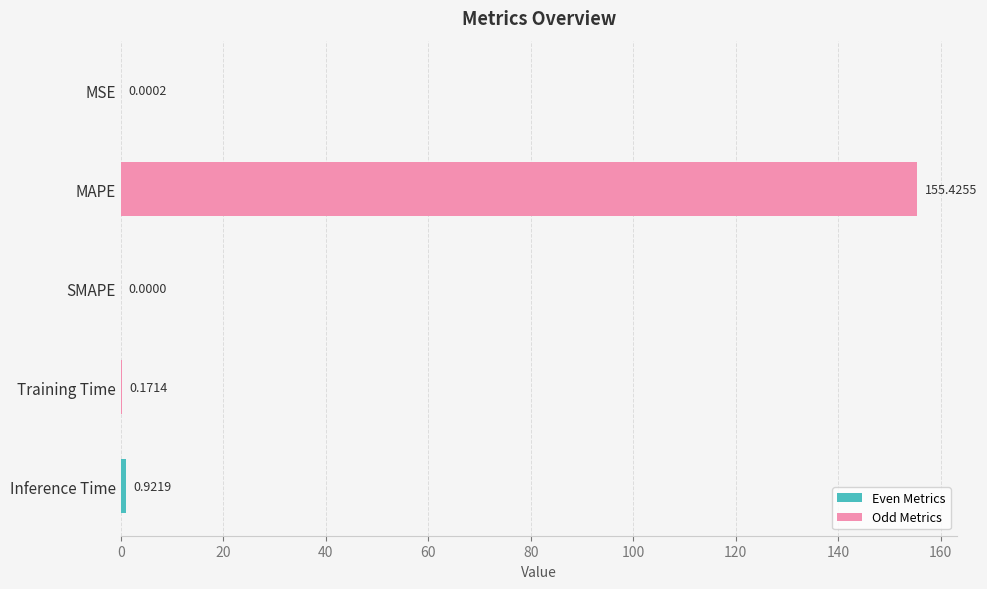

At which category does the chart reach its peak across all series?

MAPE